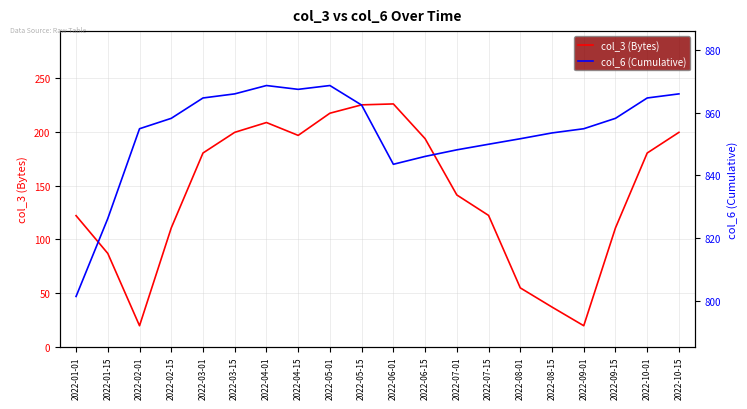

How many lines are shown in the chart?

2